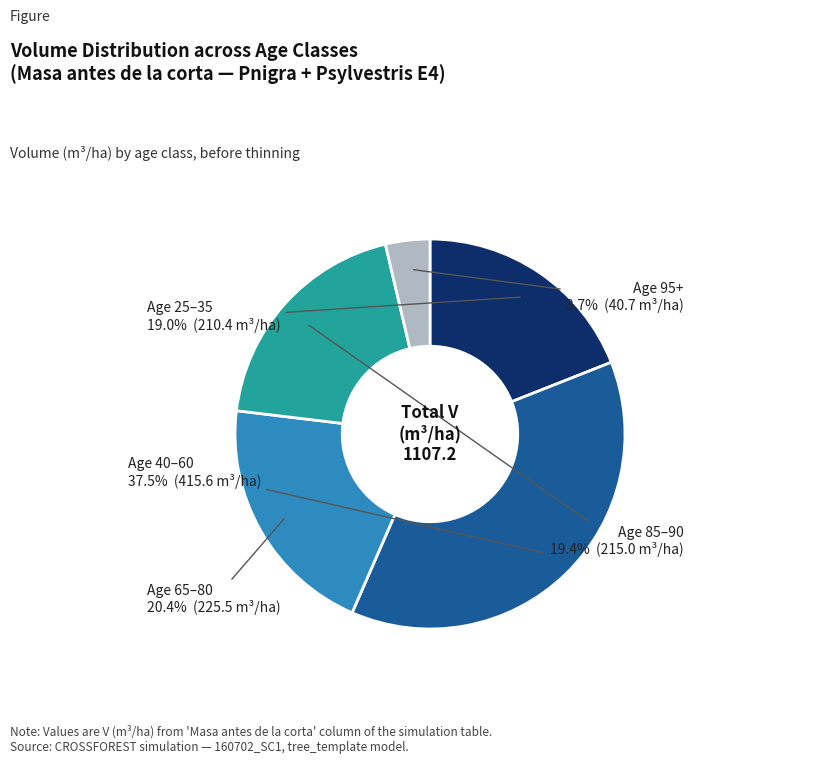

Between Age 65–80 and Age 40–60, which is larger?

Age 40–60